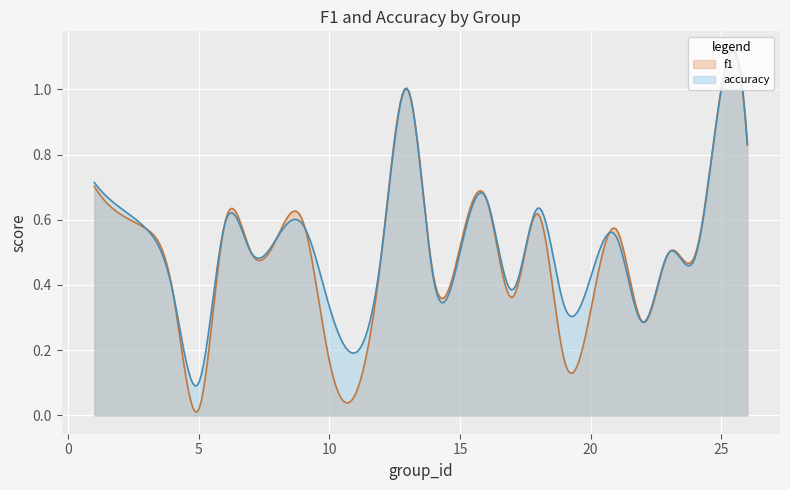

Which series has the widest spread of values?

f1